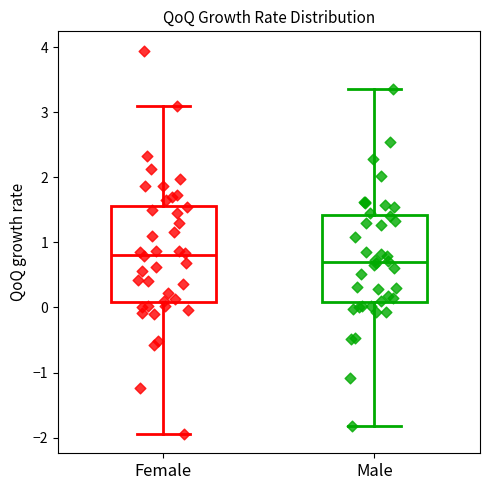

Which box has the lowest median line?

Male